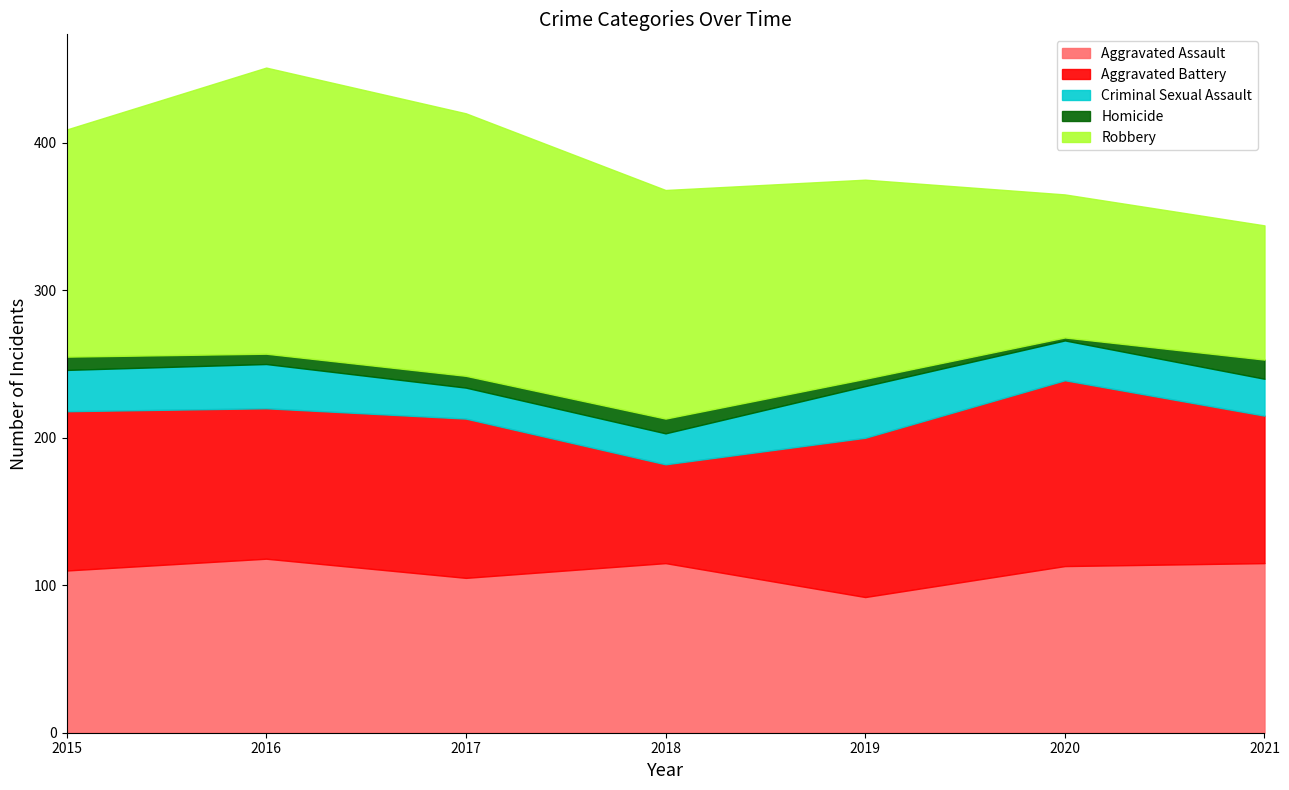

What is the value of the Aggravated Battery point at the 7th from the left?

100